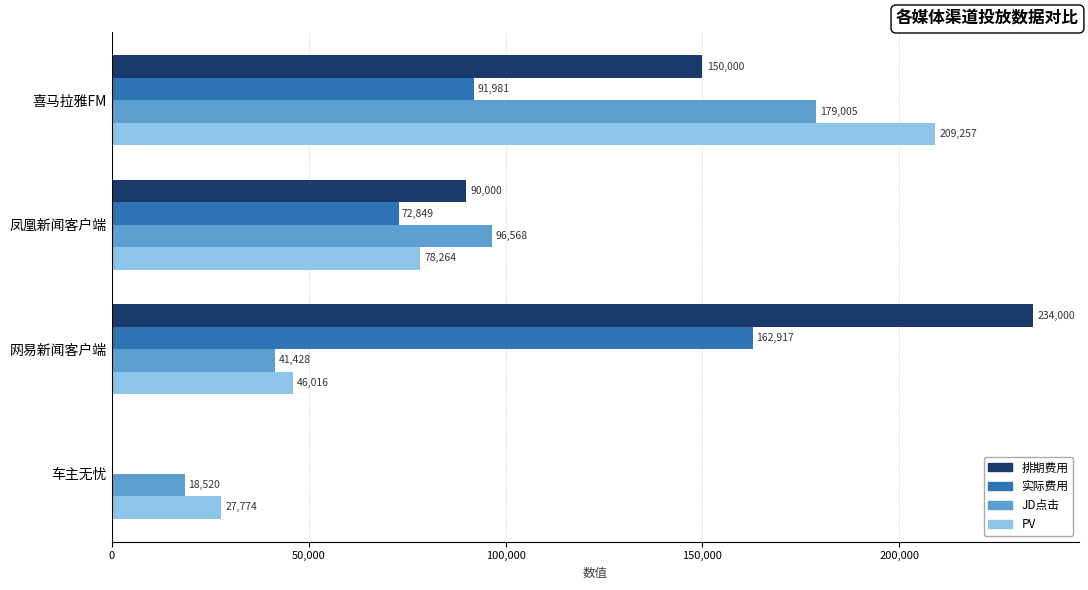

What is the greatest value displayed?

234000.0